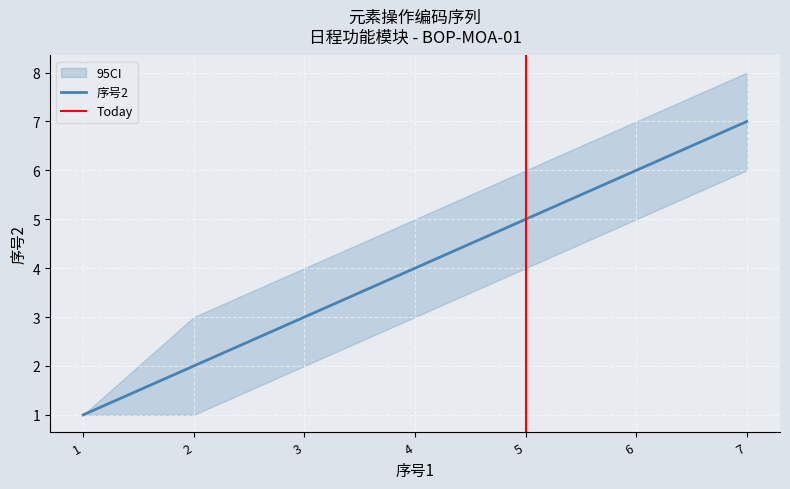

What is the sum of all values?

28